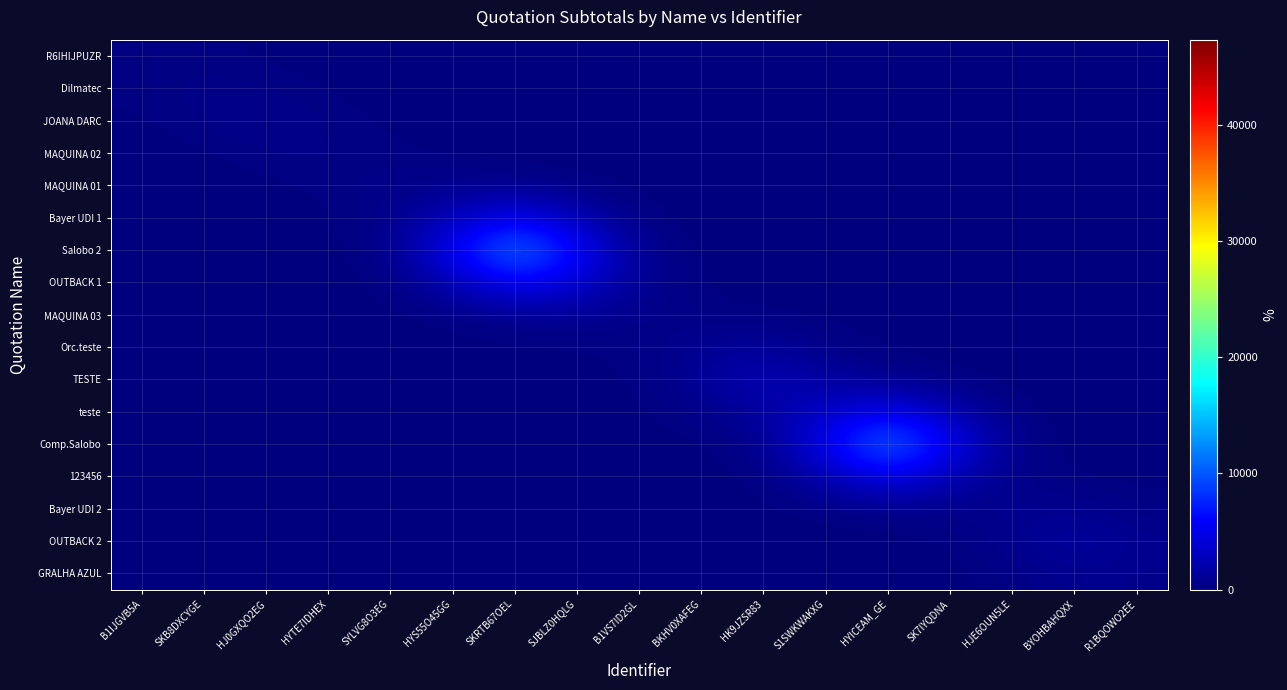

Which series has the largest total across all categories?

Salobo 2